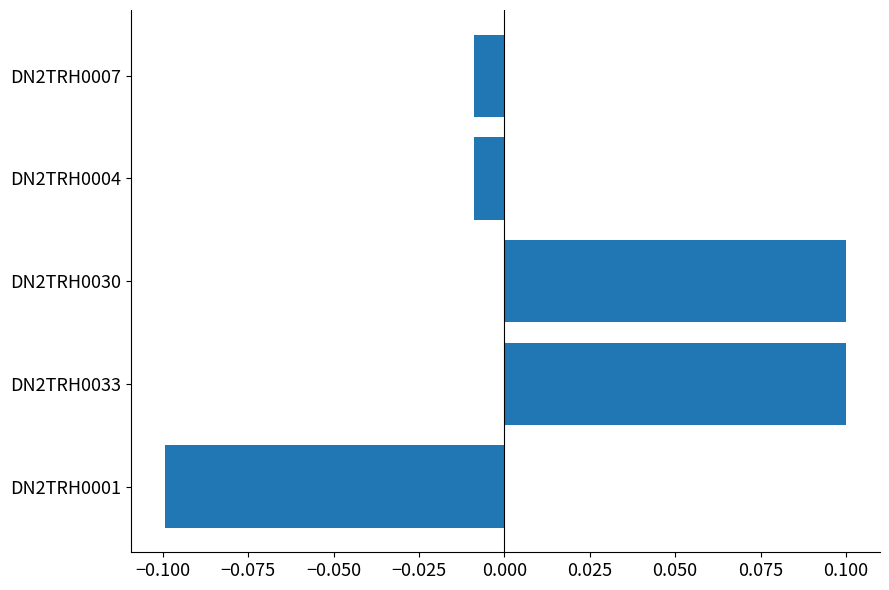

The chart shows a value of 0.1 at DN2TRH0030. True or false?

True